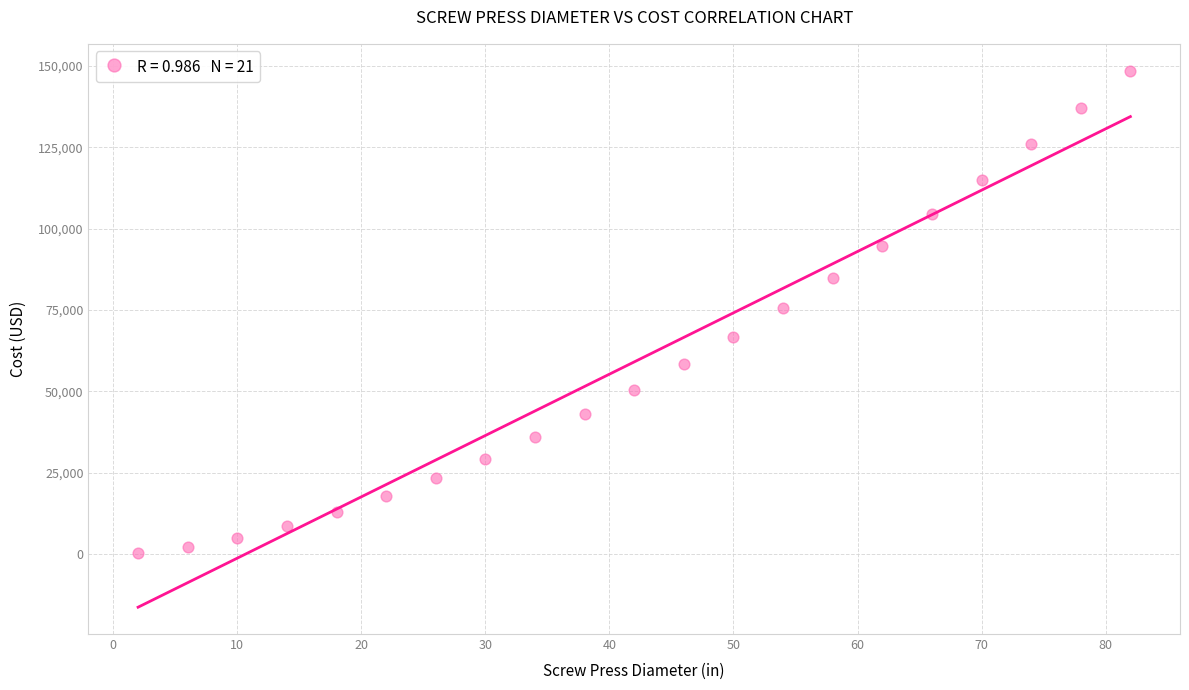

What is the range of X values (max minus min)?

80